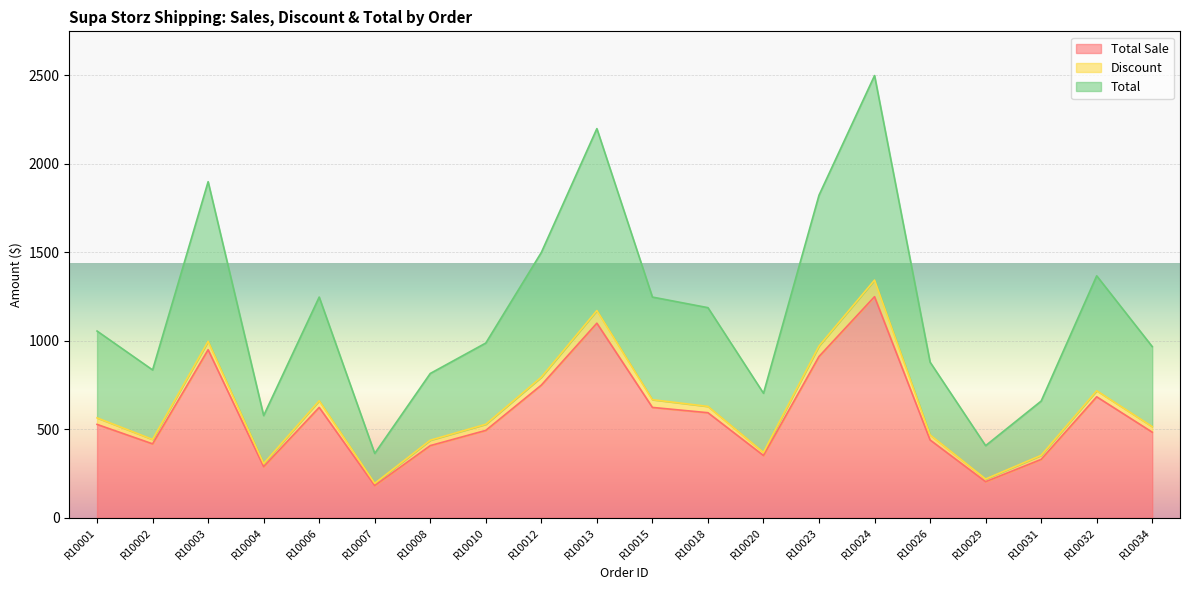

True or false: Total Sale and Total intersect in this chart.

False